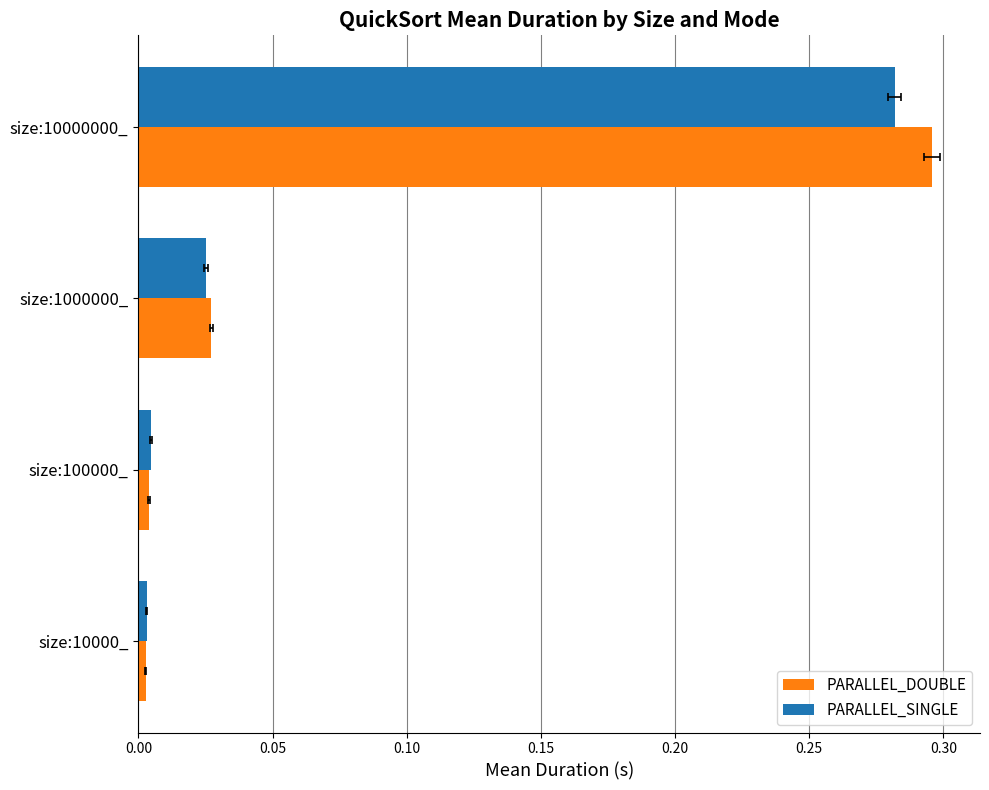

True or false: PARALLEL_SINGLE has a value of 0.0 at size:1000000_.

False